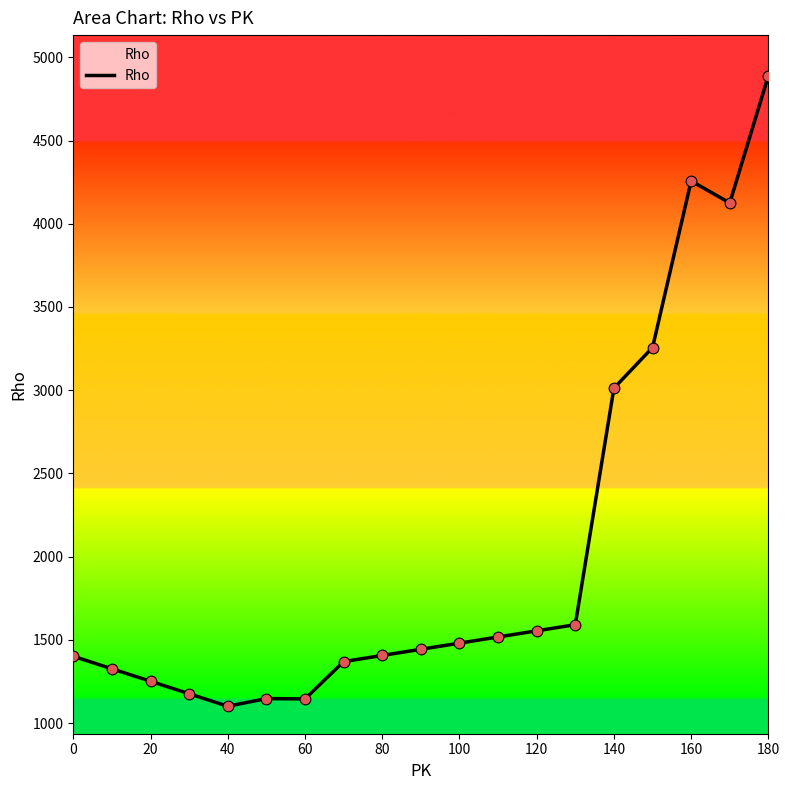

What is the maximum value shown in the chart?

4889